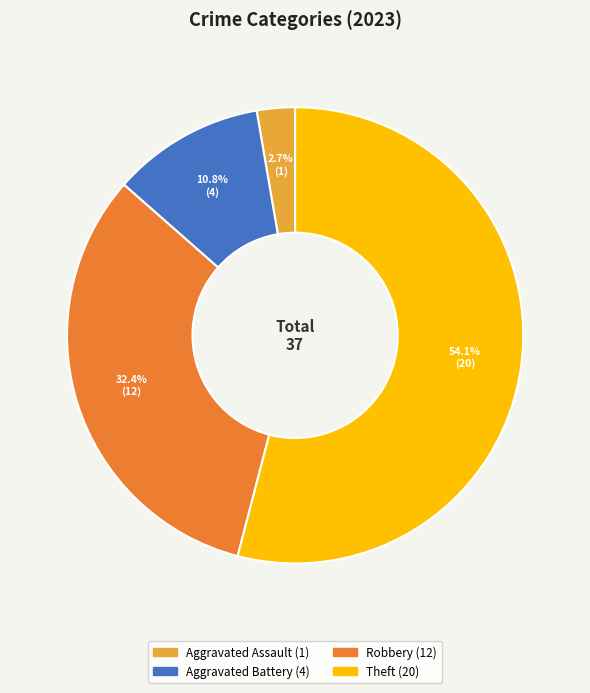

Does any single category account for the majority?

Yes